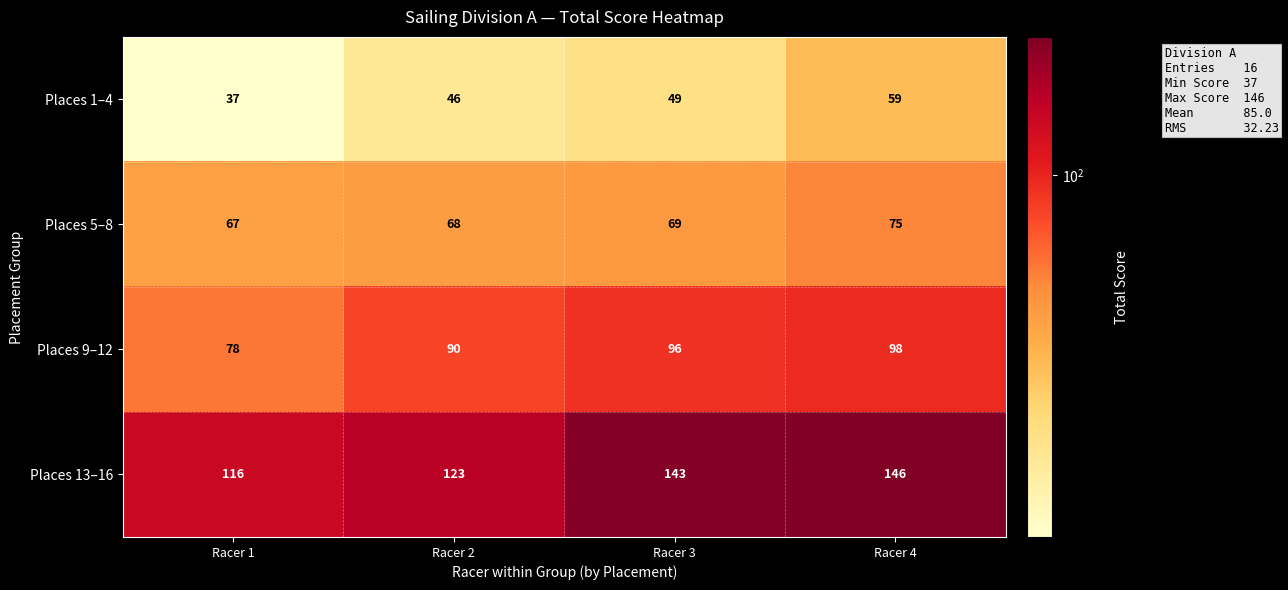

Which series has the largest total across all categories?

Places 13–16